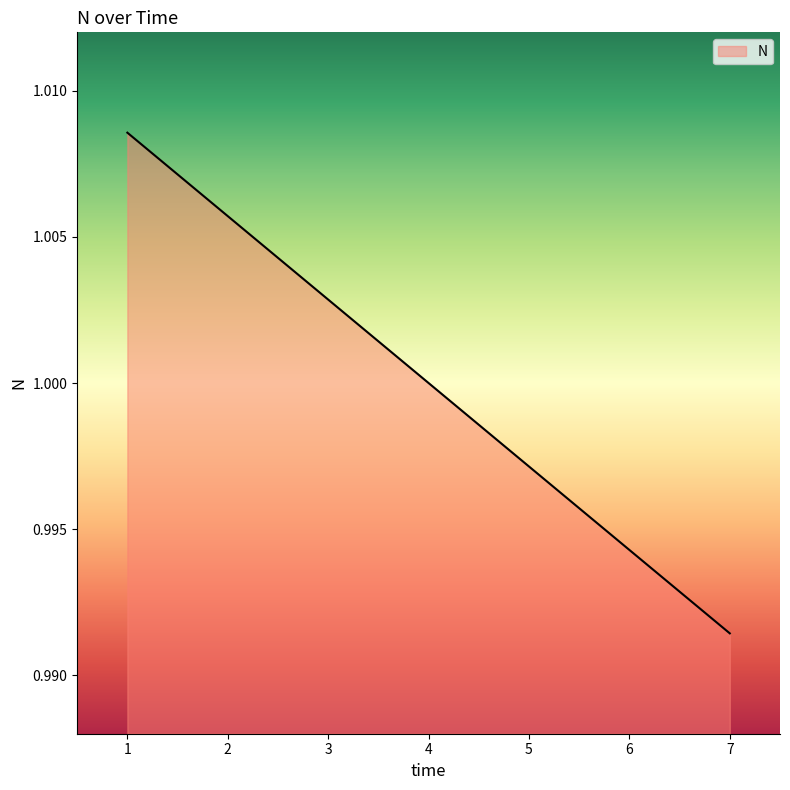

True or false: there are more than 0 points higher than both neighbors.

False